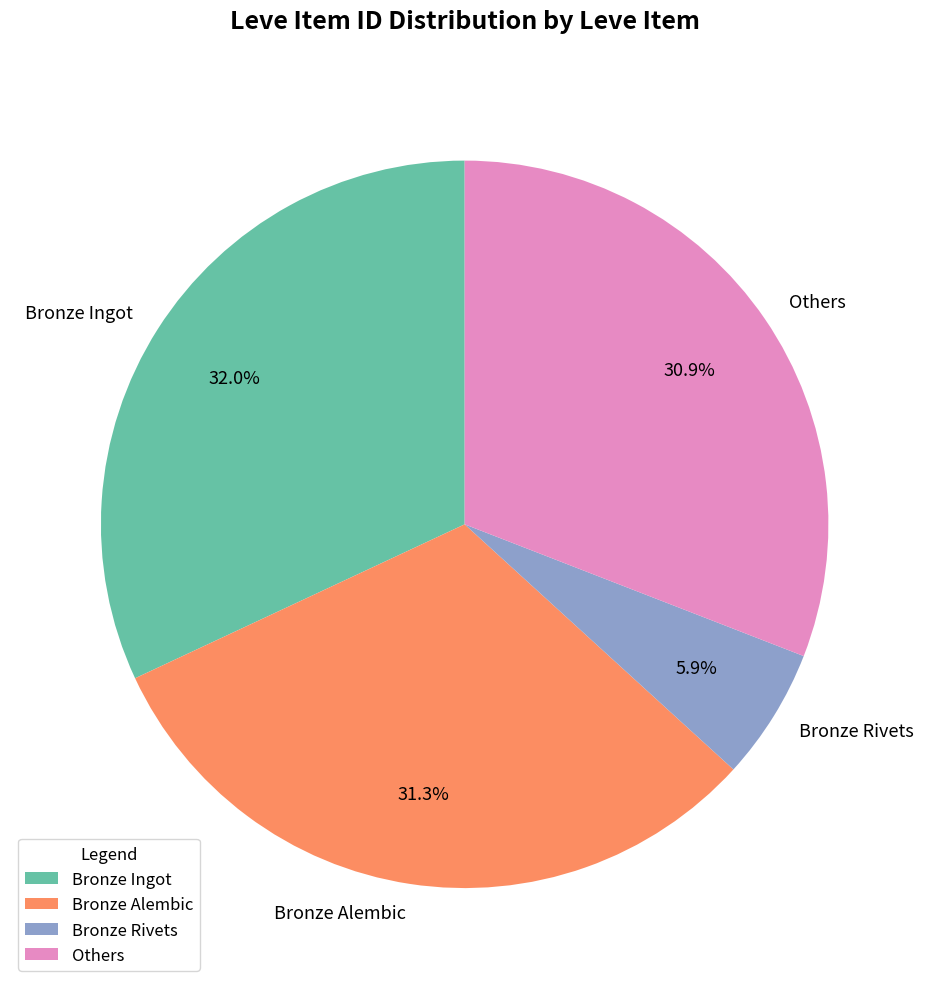

Which category has the biggest portion of the pie?

Bronze Ingot